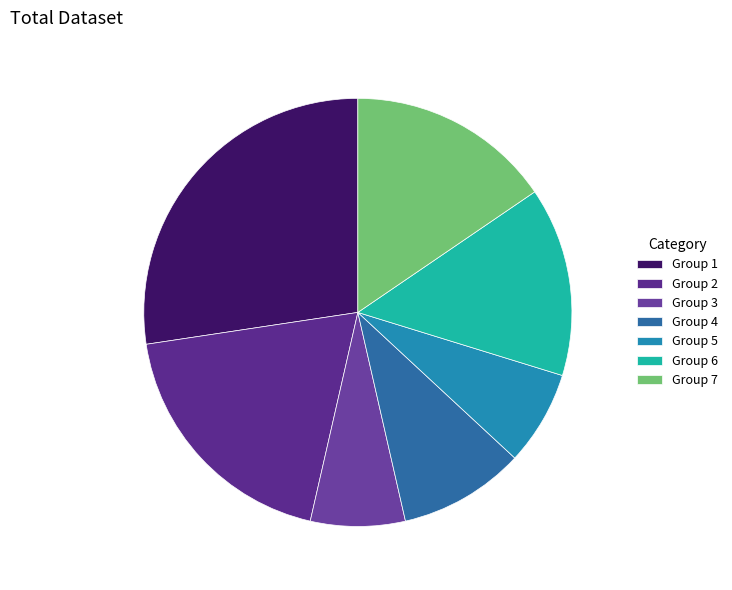

How many segments does this pie chart have?

7